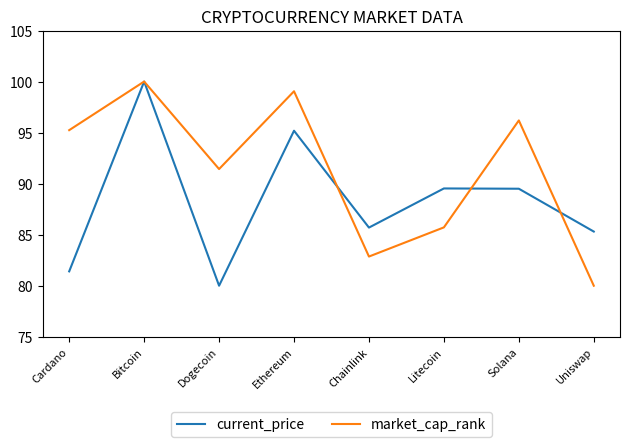

True or false: current_price and market_cap_rank intersect in this chart.

True